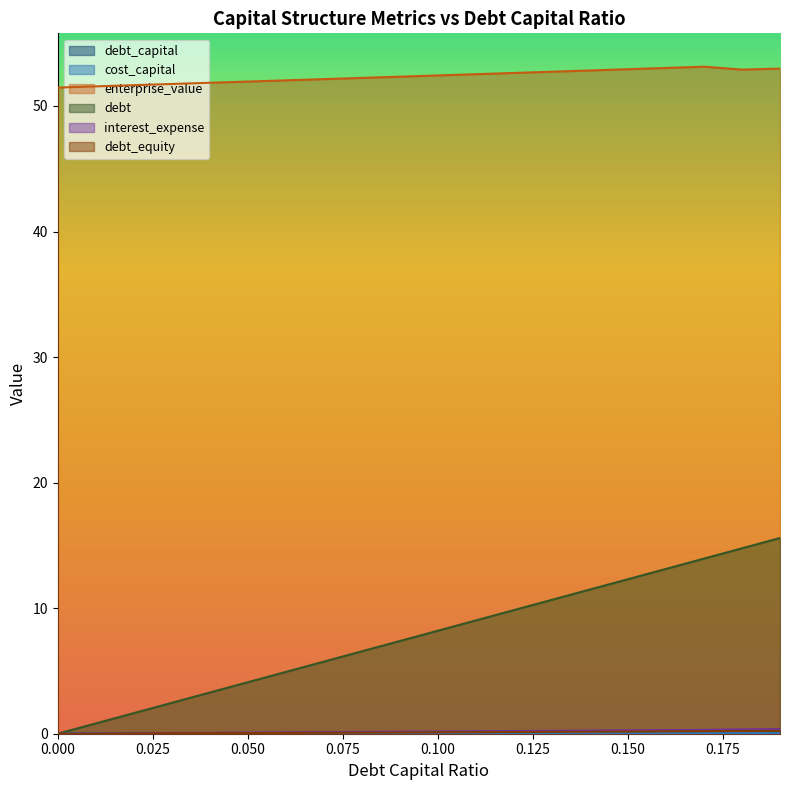

Does the chart display data point markers on the line(s)?

No